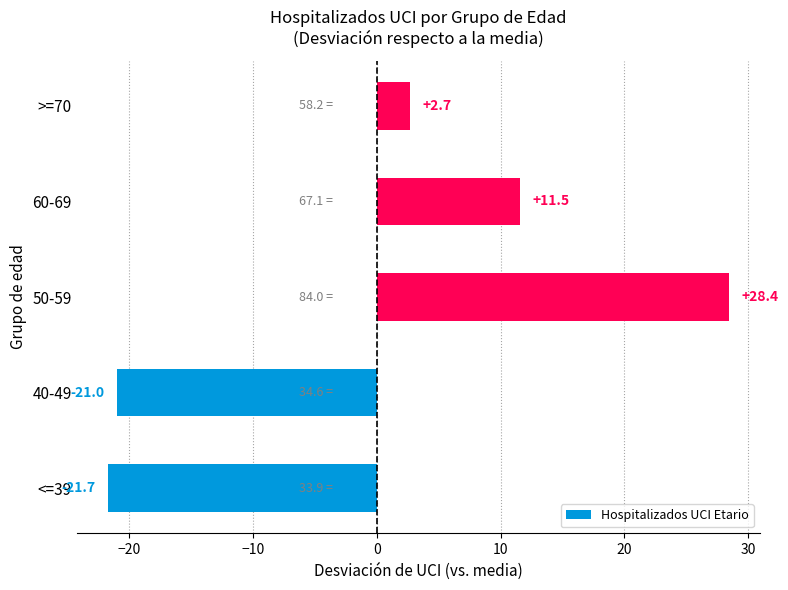

Where is the data nearest to the value 3?

>=70